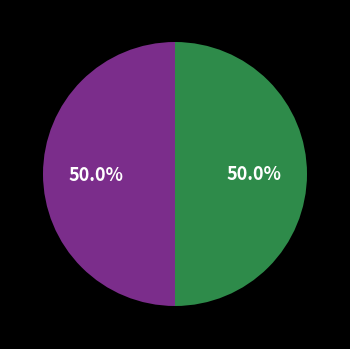

Is there a majority slice in this chart?

No